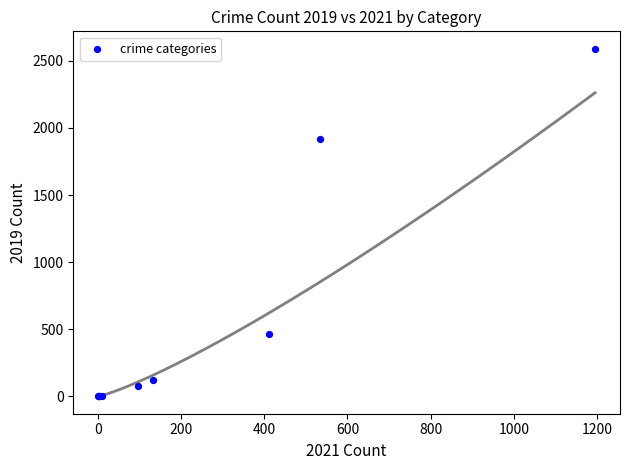

What Y value in the scatter plot is closest to 1295?

1920